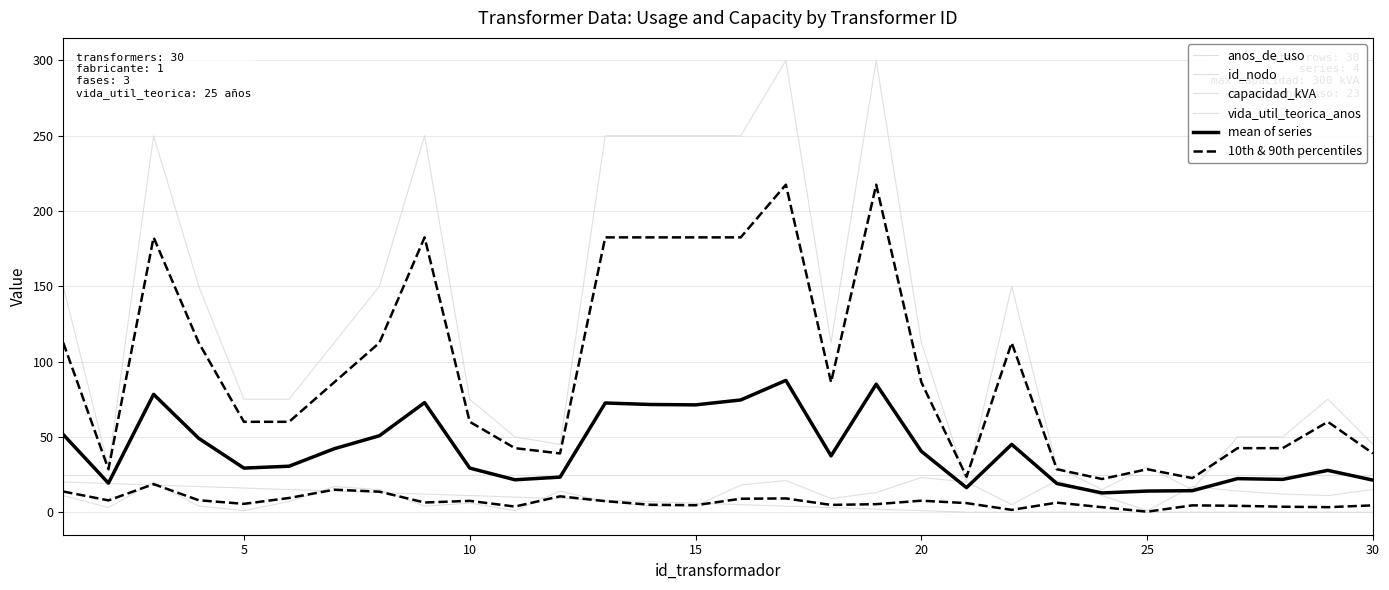

How many data points in 10th & 90th percentiles are less than 6?

14